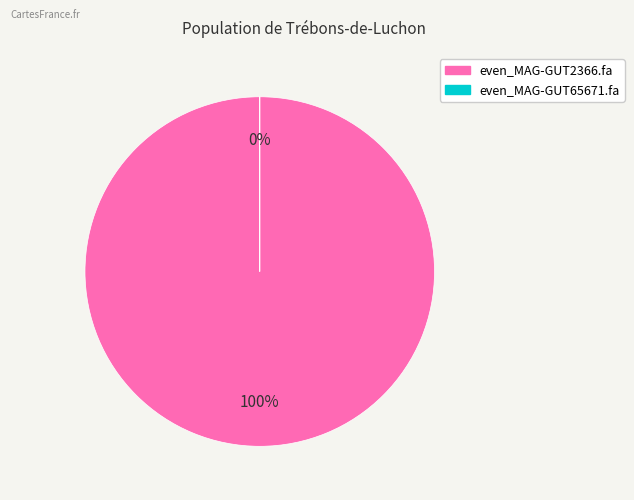

How many slices are in this pie chart?

2